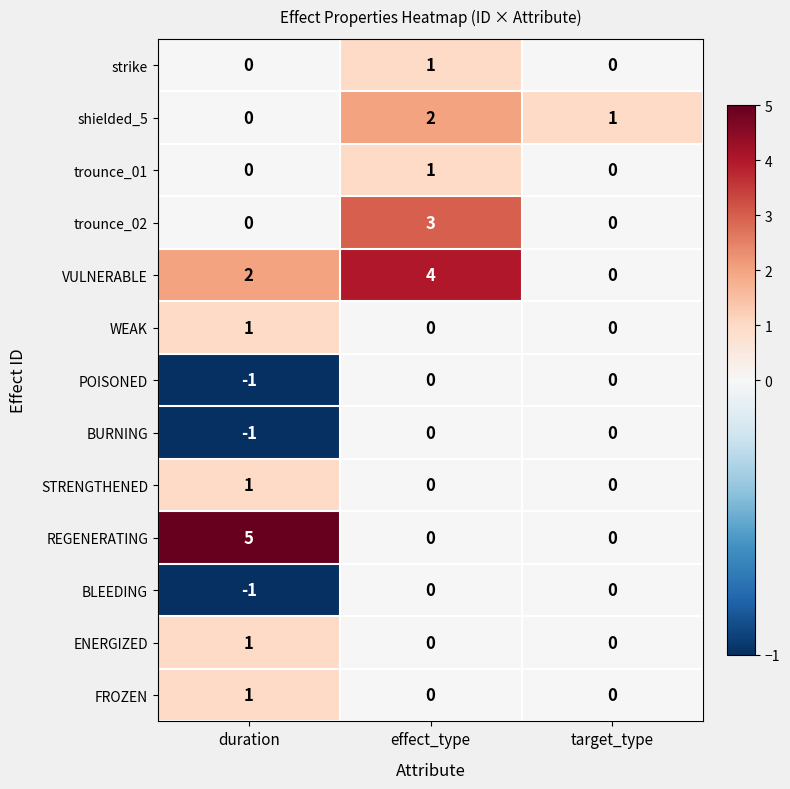

Count the number of data series in this chart.

13